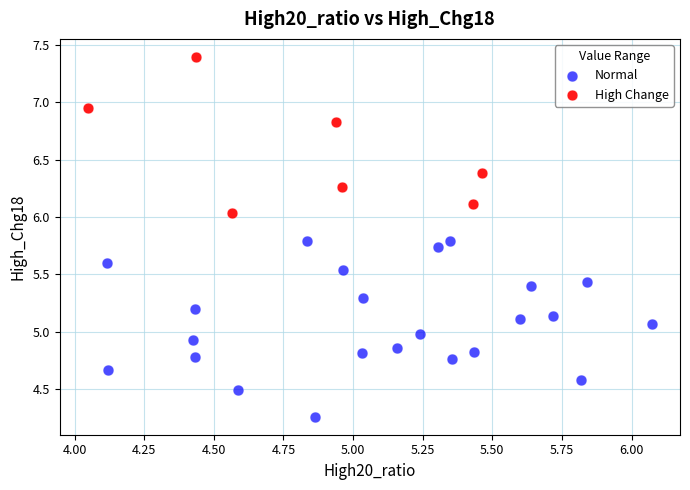

Which series reaches the maximum Y coordinate?

High Change